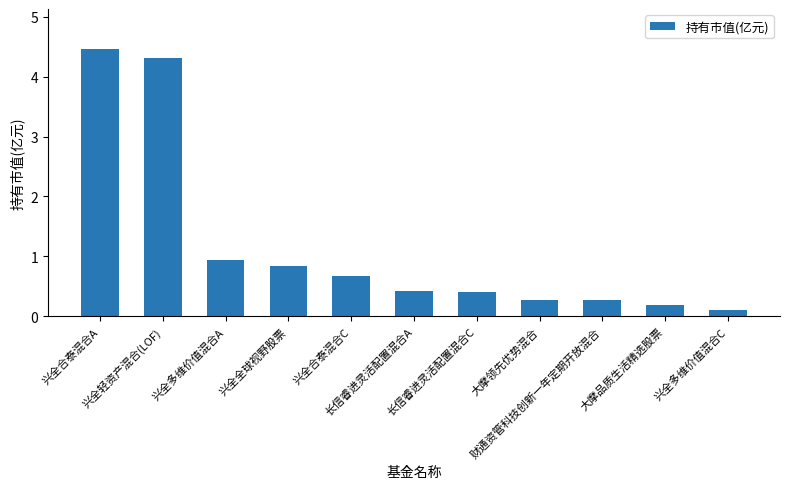

Where is the data nearest to the value 2?

兴全多维价值混合A